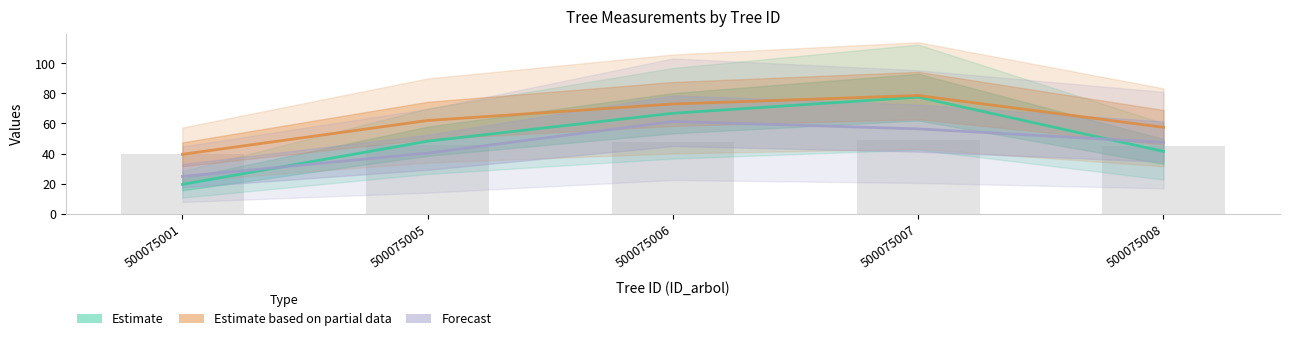

What is the difference between the maximum and minimum values in the Estimate based on partial data (dbh×2.5) series?

39.0